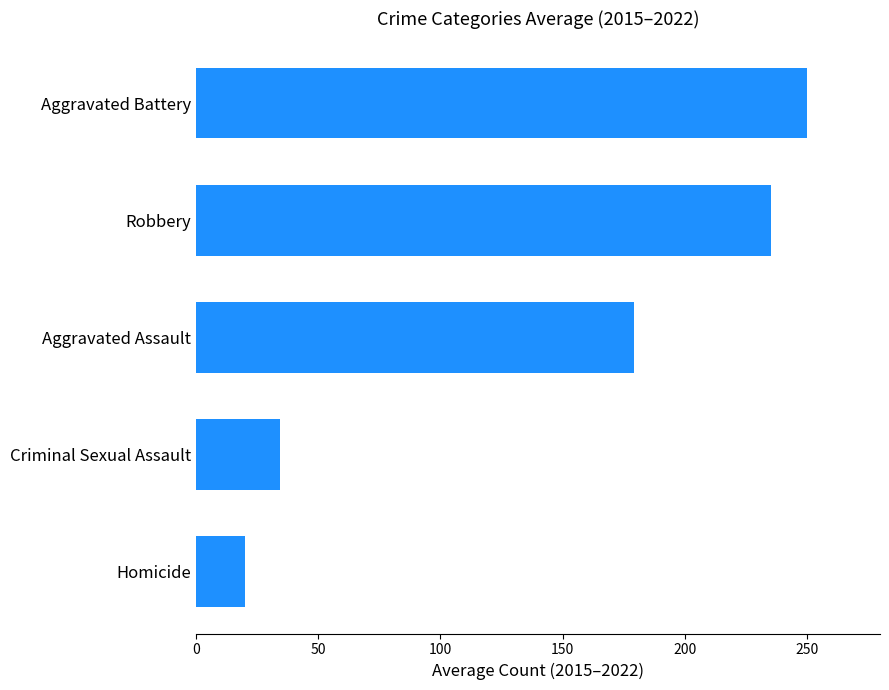

List the labels in order of value, smallest first.

Homicide, Criminal Sexual Assault, Aggravated Assault, Robbery, Aggravated Battery